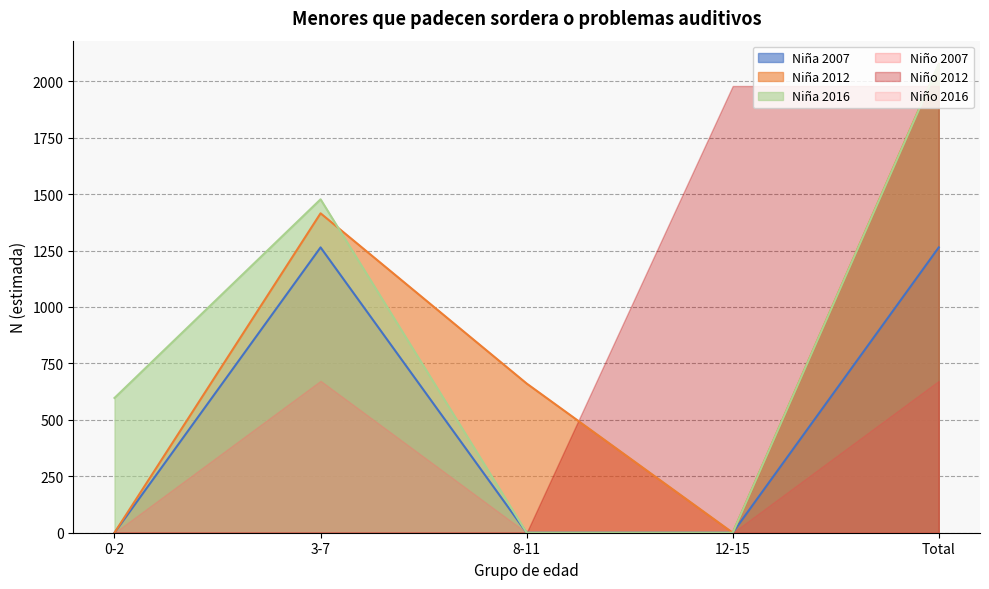

Is it true that Total (N estimada) equals 679 at 12-15?

False